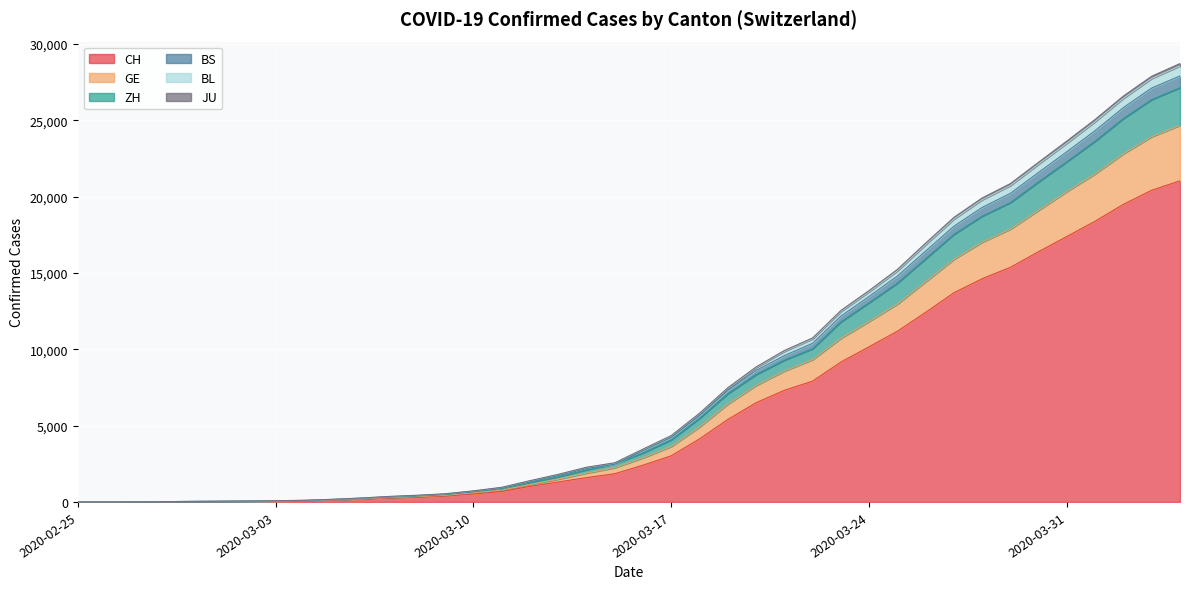

What is the maximum value for CH?

21036